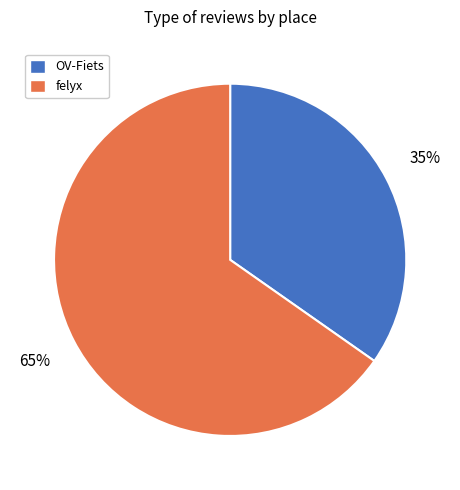

What is the ratio of the value at OV-Fiets to the value at felyx?

0.5